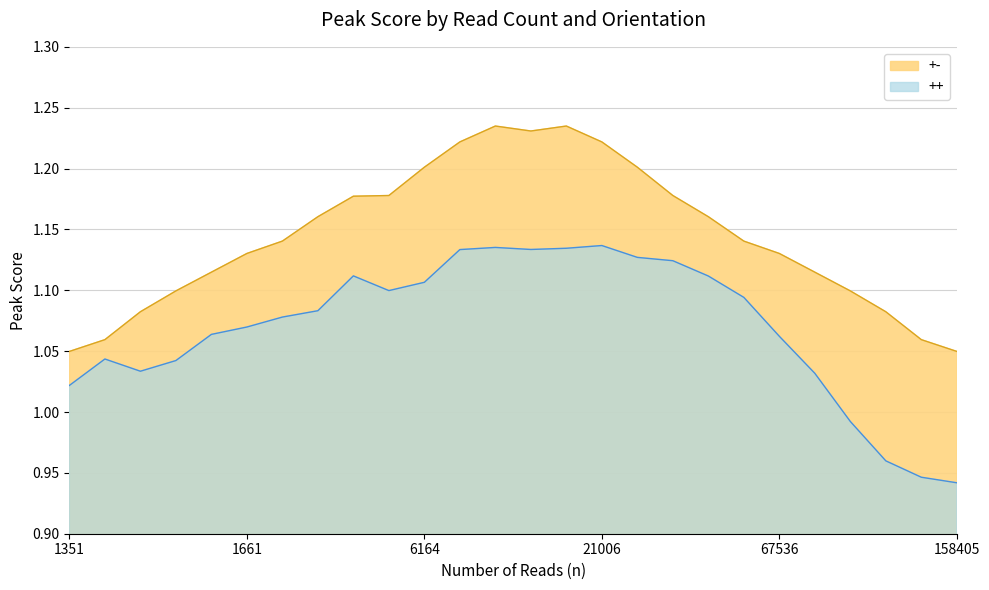

How many lines are shown in the chart?

2